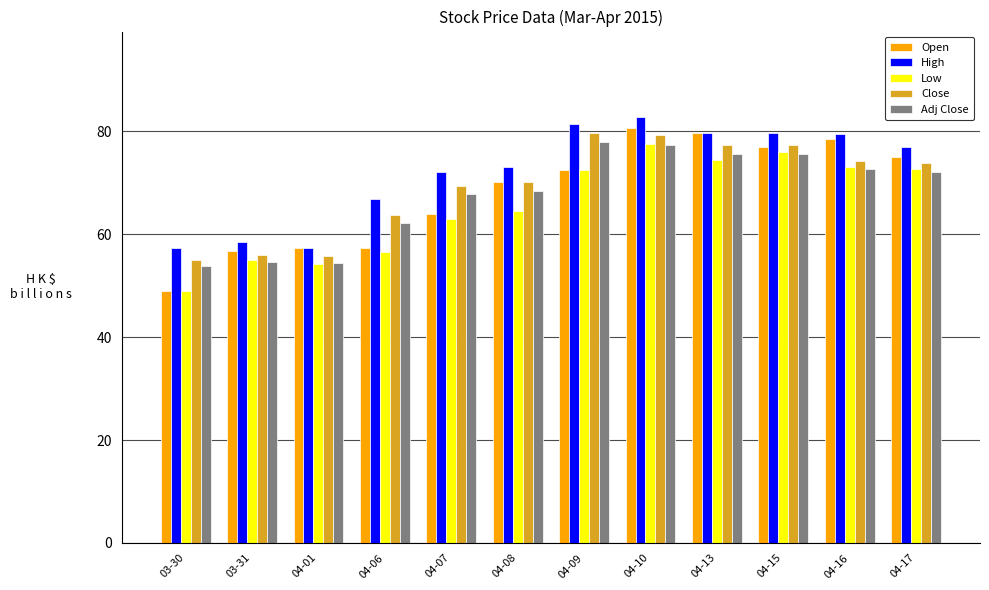

What position from the right is 04-07?

8